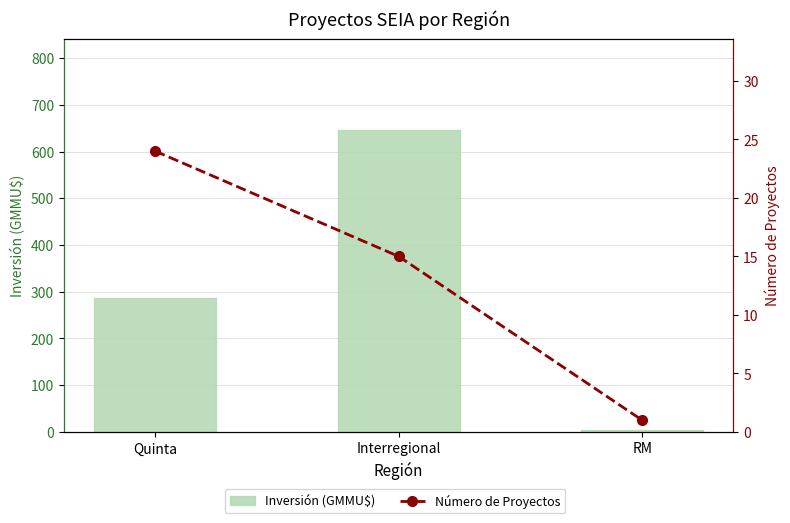

Are the bars grouped side by side (vs. stacked)?

Yes